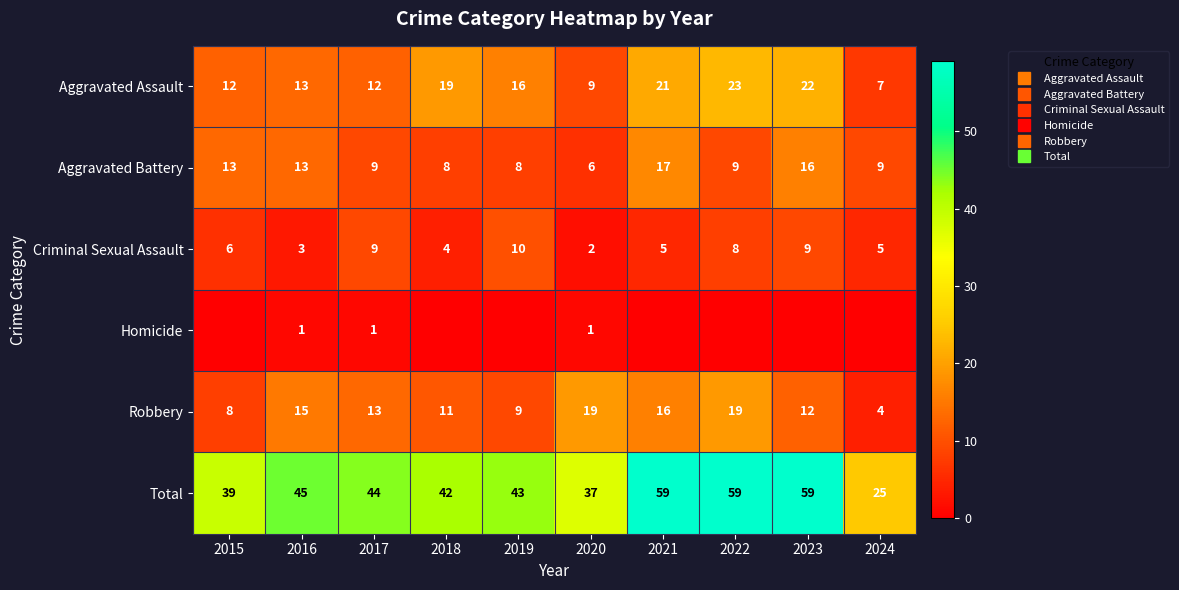

At which label does Total reach its peak?

2021